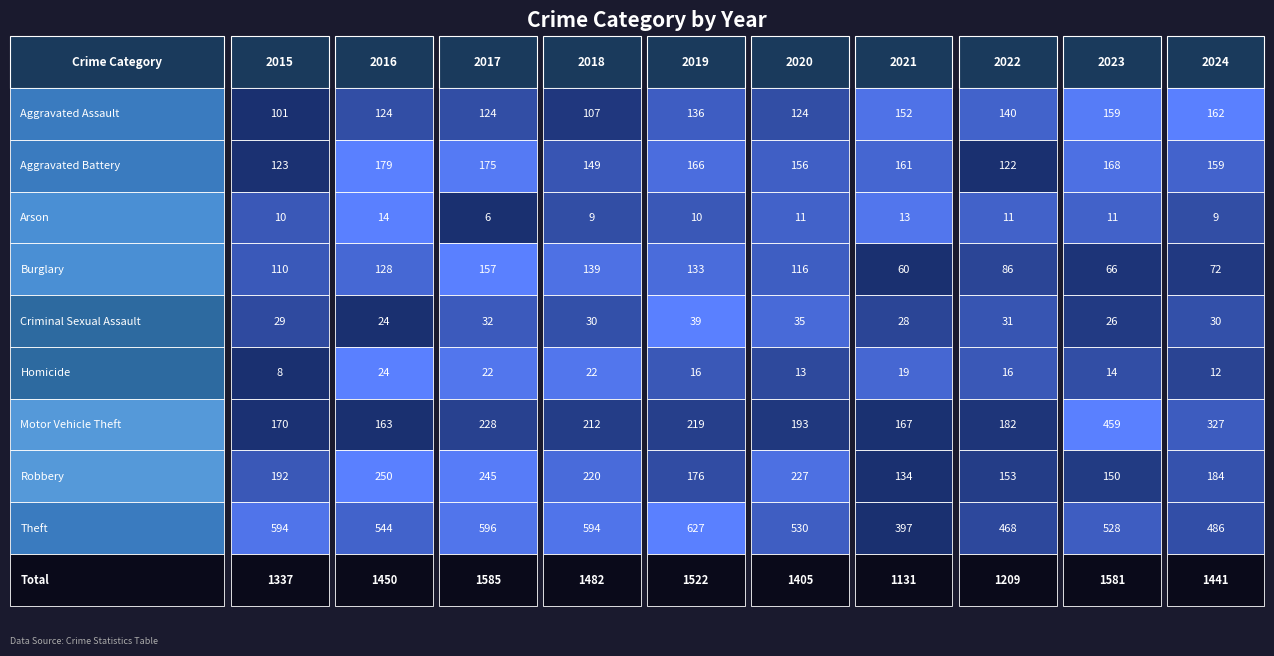

At which label does Motor Vehicle Theft first exceed 212?

2017